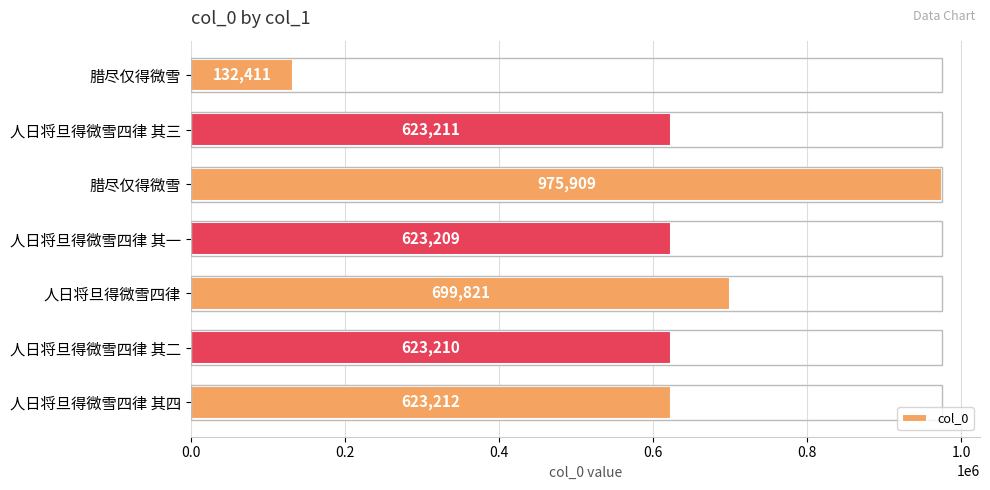

How many bars are there in total?

7